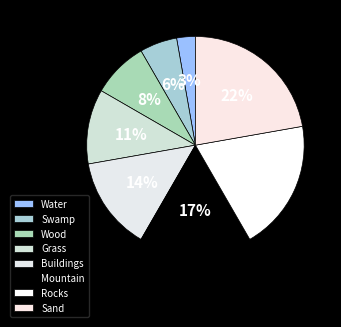

To the nearest percent, what is the combined percentage of Sand and Grass?

33%